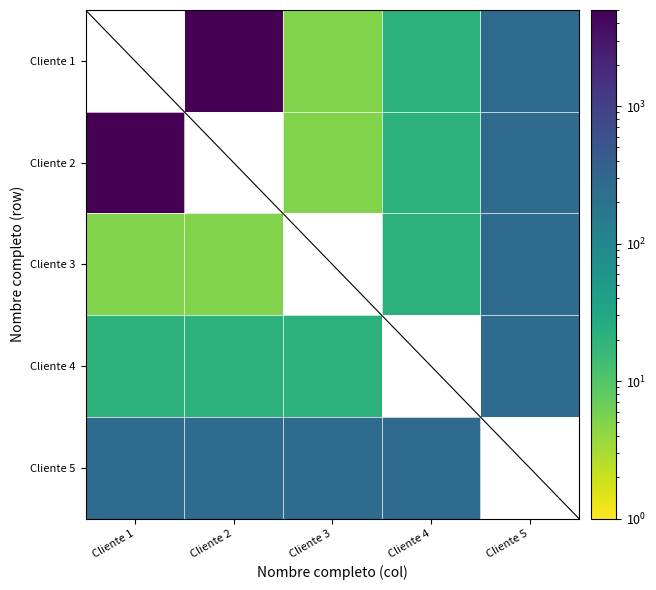

At Cliente 1, list the series in order from largest to smallest.

Cliente 1, Cliente 2, Cliente 5, Cliente 4, Cliente 3